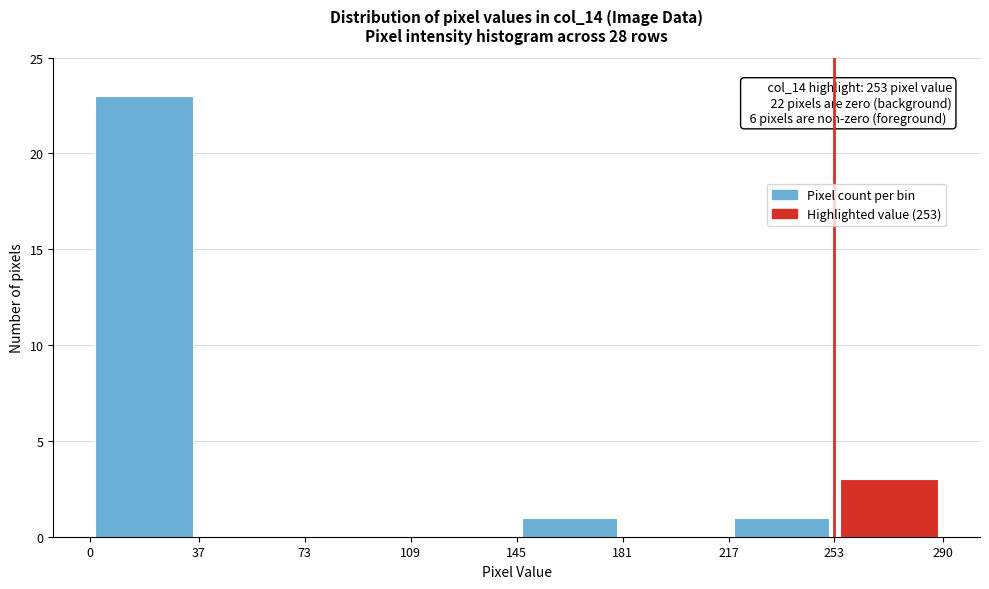

Which range on the x-axis has the tallest bar?

0 to 37